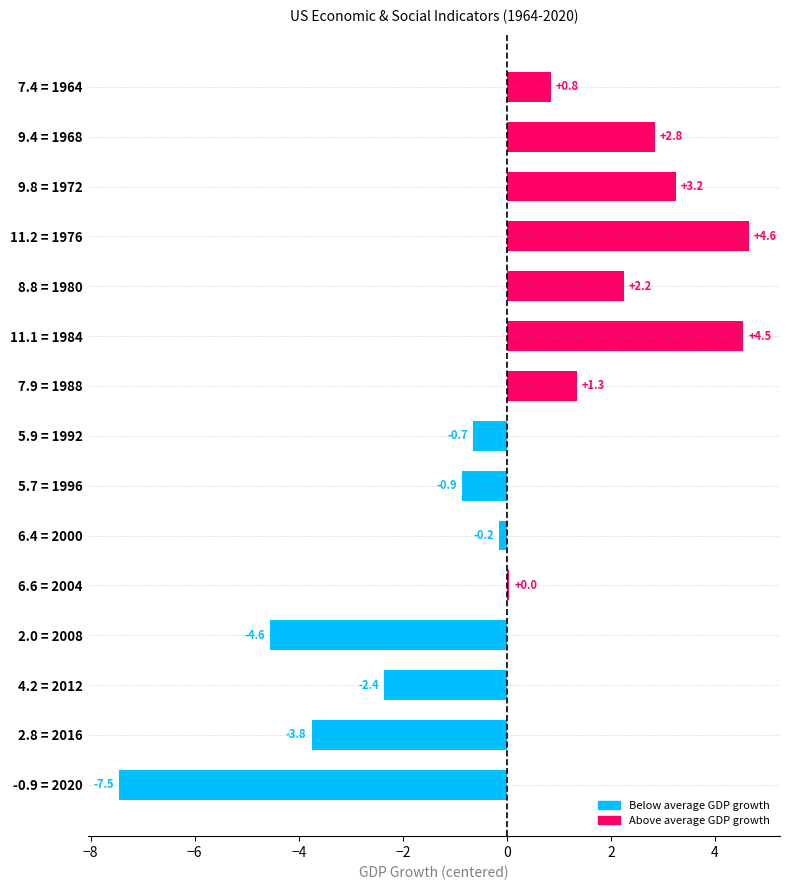

What is the change in value from 8.8 = 1980 to 2.8 = 2016?

-6.0